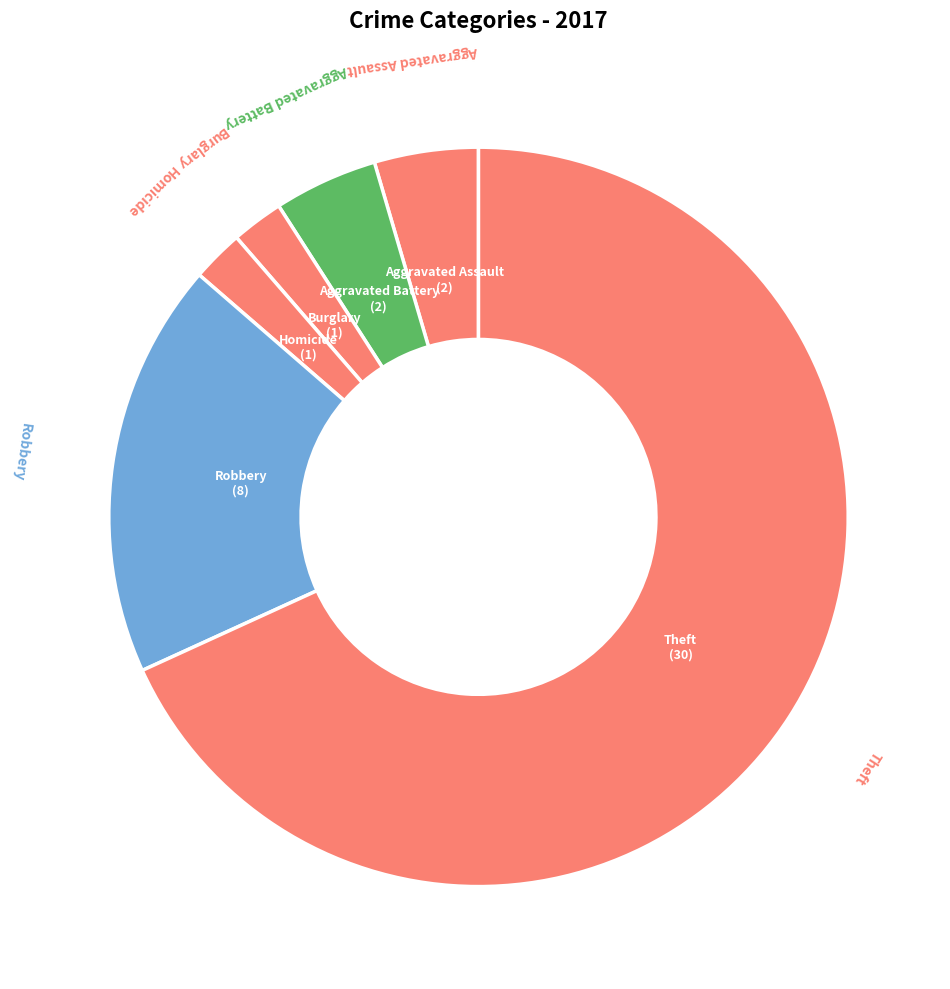

How many slices are in this pie chart?

6